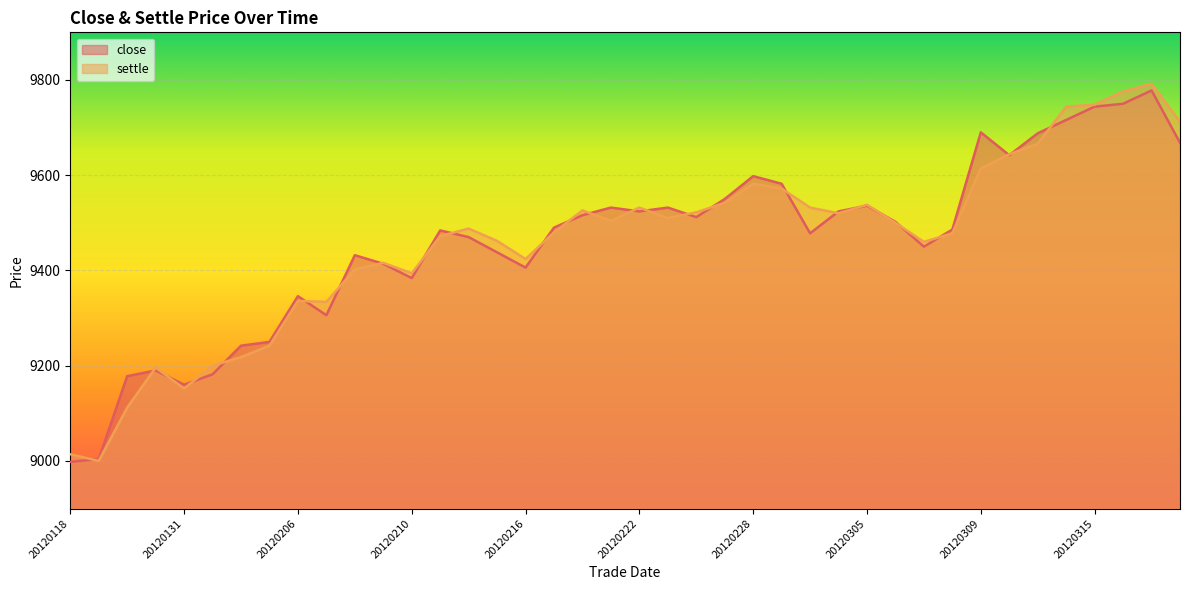

How many times do settle and close cross each other?

26